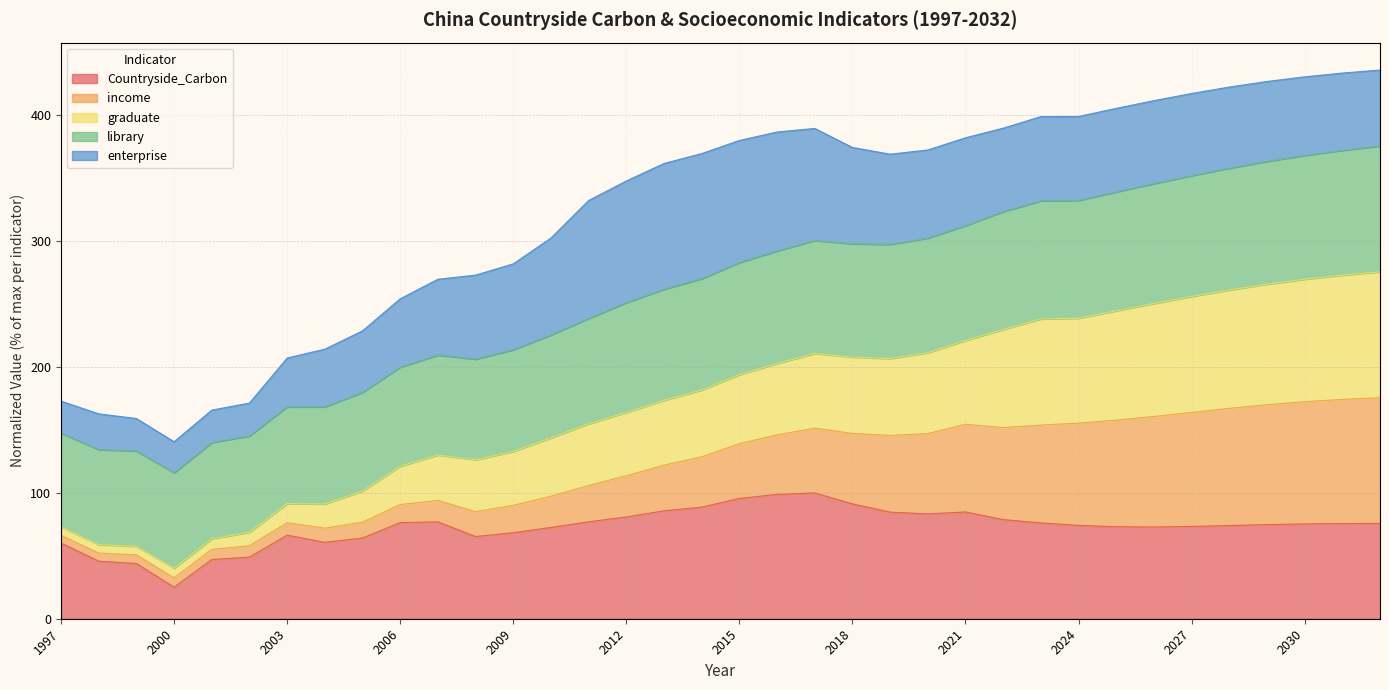

What is the value of the Countryside_Carbon point at the 16th from the left?

80.9